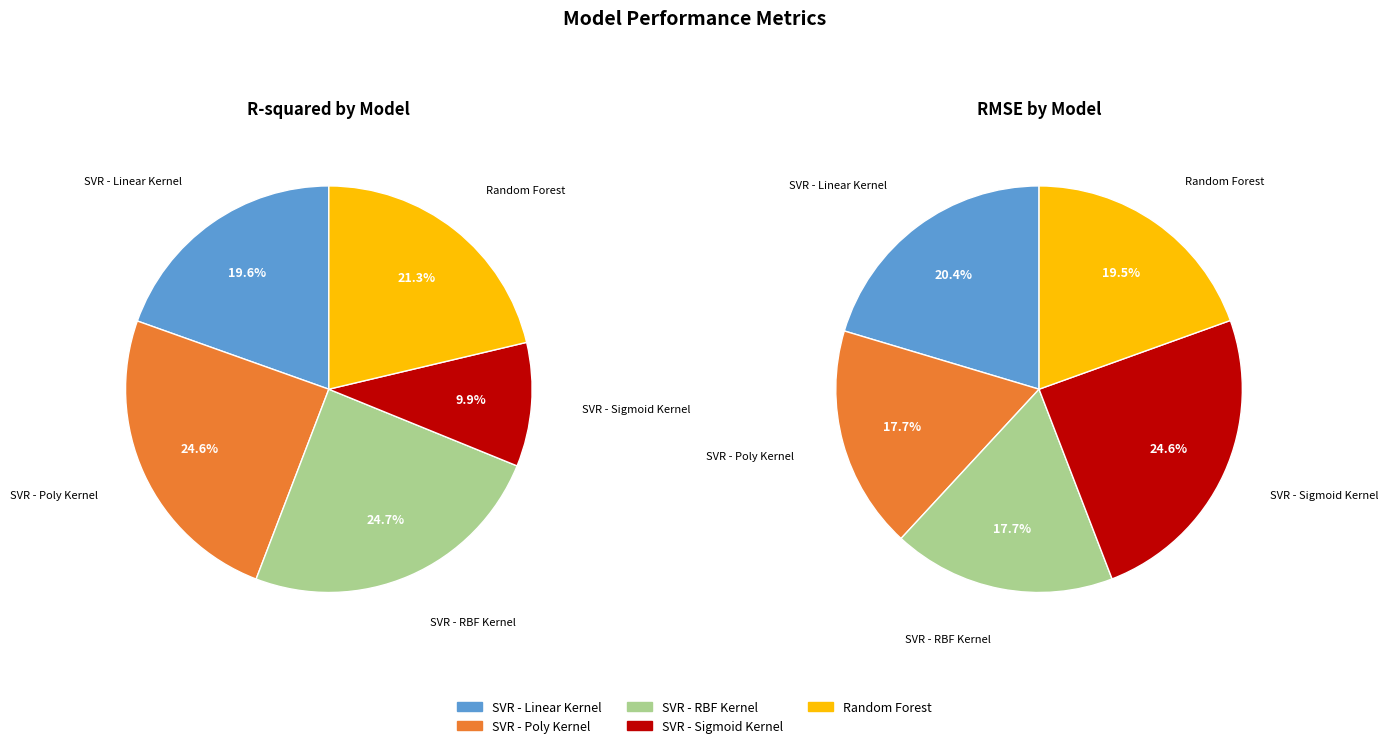

What is the difference between the highest and lowest values at RMSE?

6.9